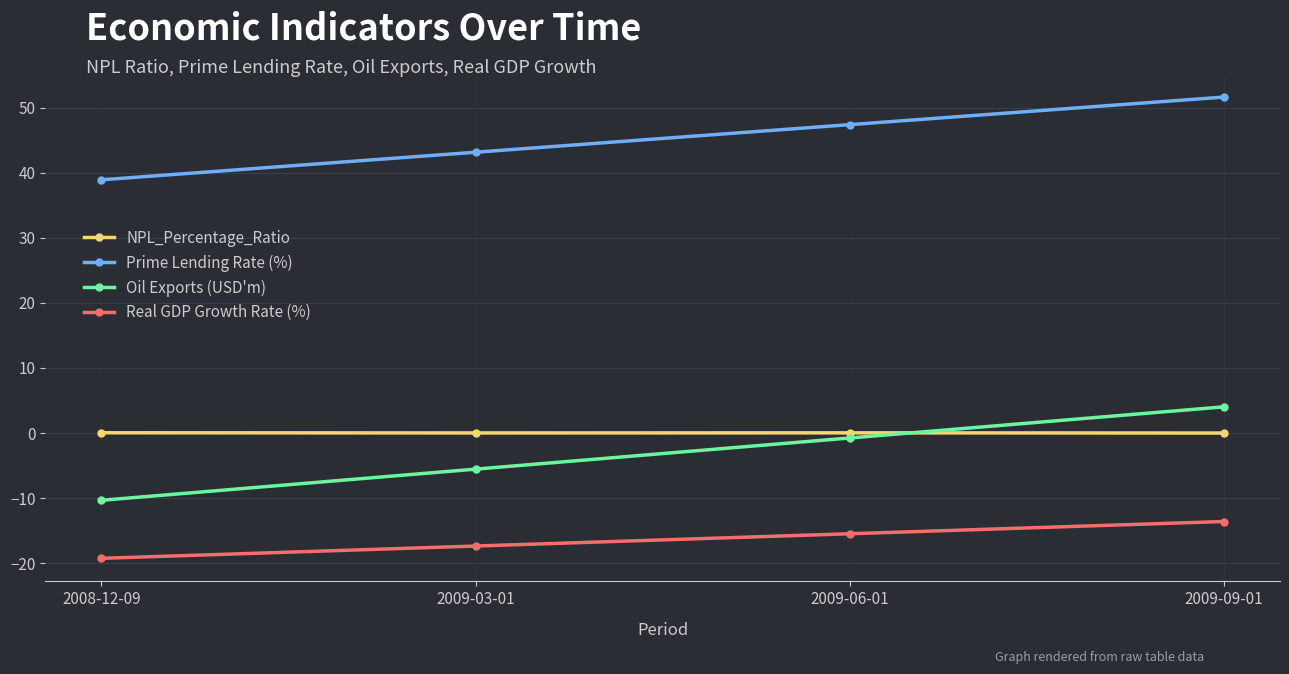

What is the label of the 3rd point from the left?

2009-06-01